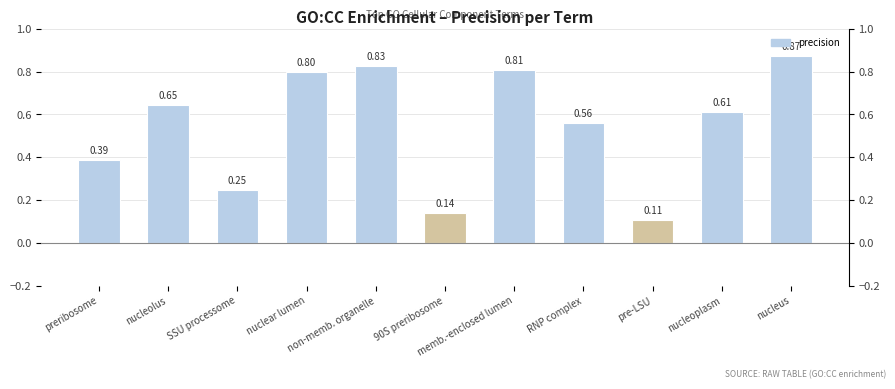

Count the number of data series in this chart.

1